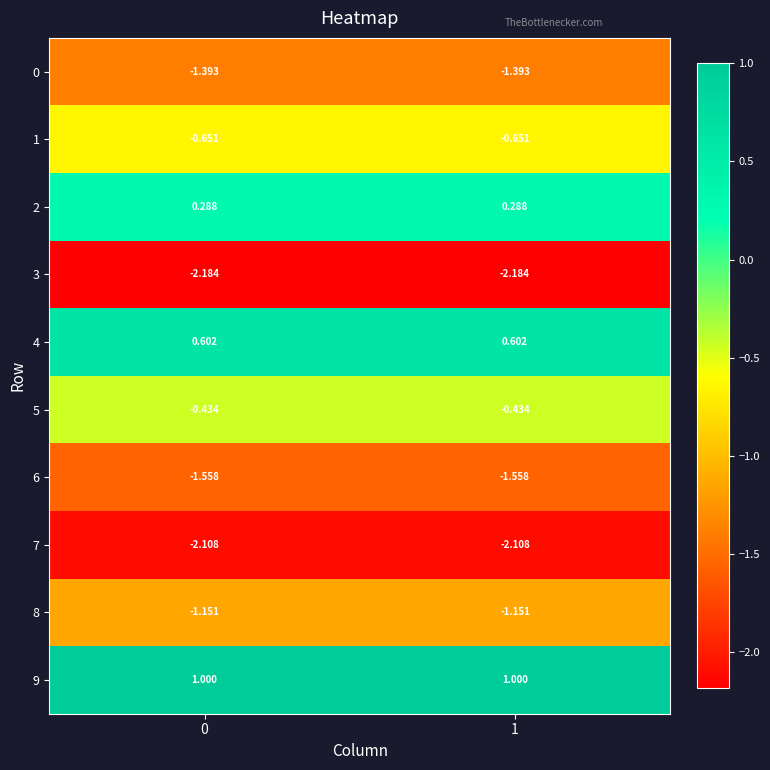

How many distinct data groups are displayed?

10